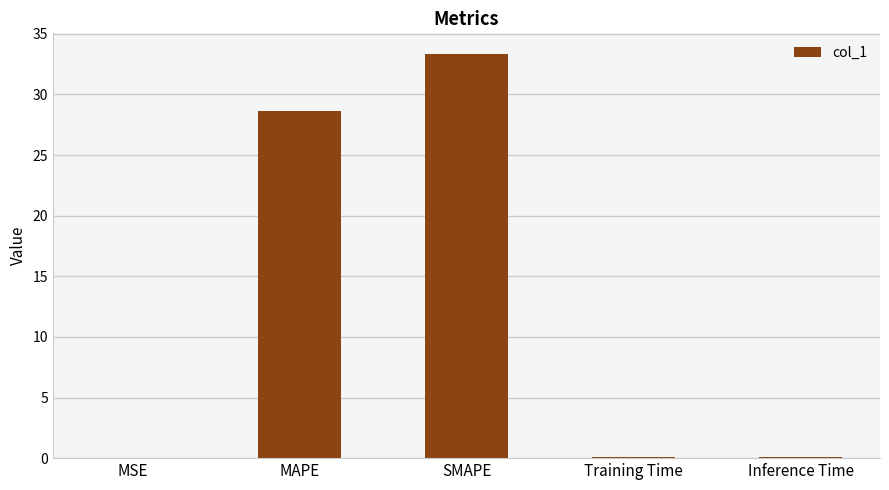

Are the bars horizontal?

No